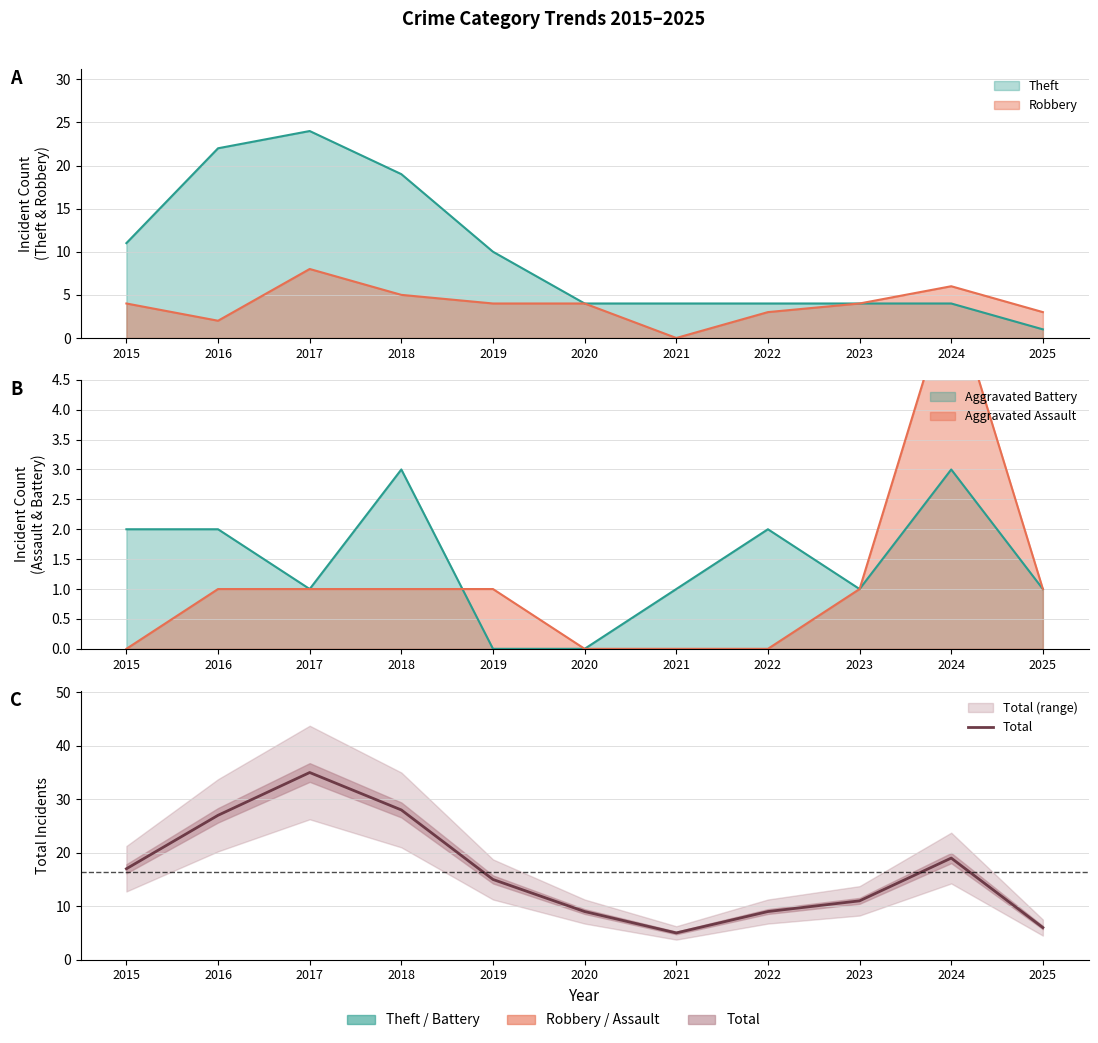

Reading left to right, transcribe all the data shown in this chart.

2015=17	2016=27	2017=35	2018=28	2019=15	2020=9	2021=5	2022=9	2023=11	2024=19	2025=6